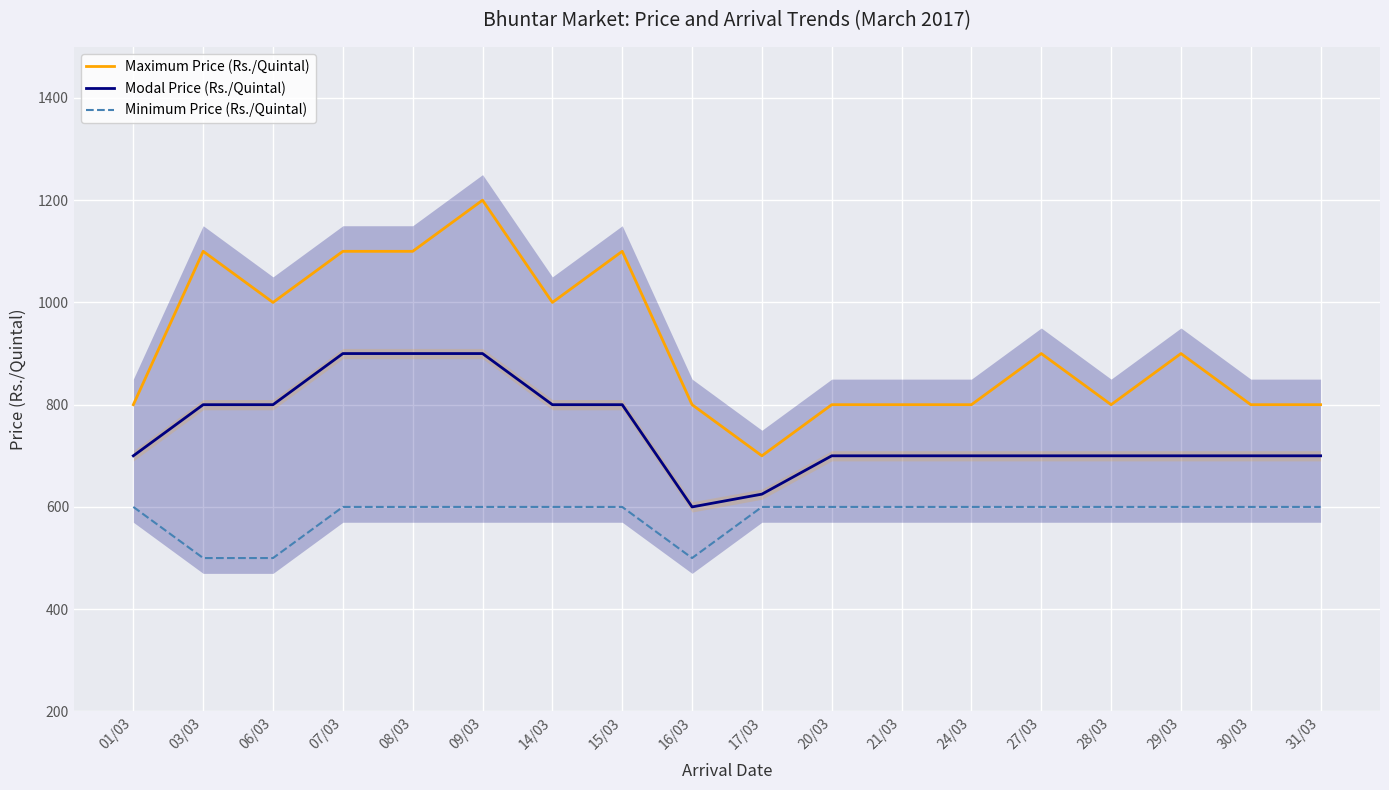

At which category does Minimum Price (Rs./Quintal) reach its first local valley?

16/03